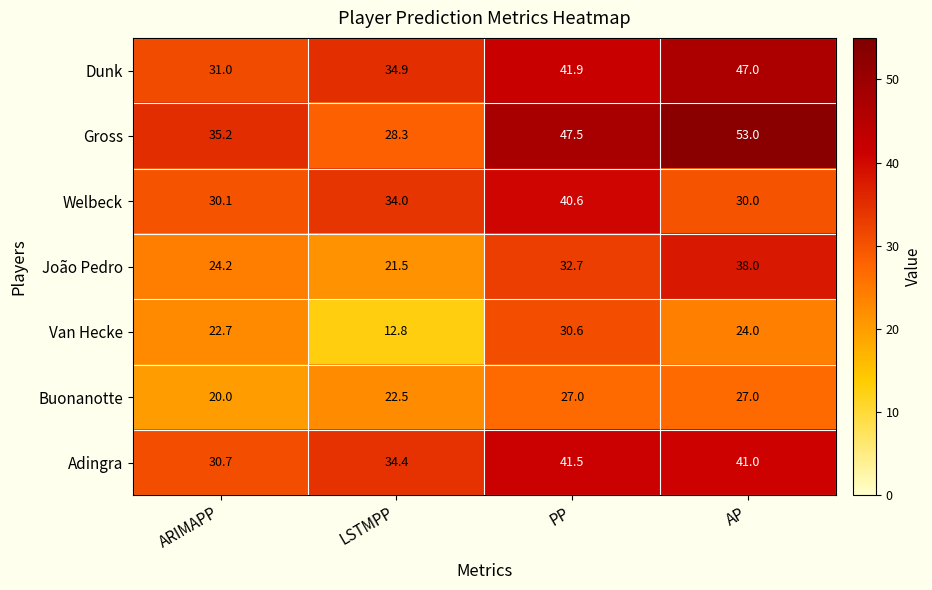

Rank the series by their maximum value, from lowest to highest.

Buonanotte, Van Hecke, João Pedro, Welbeck, Adingra, Dunk, Gross